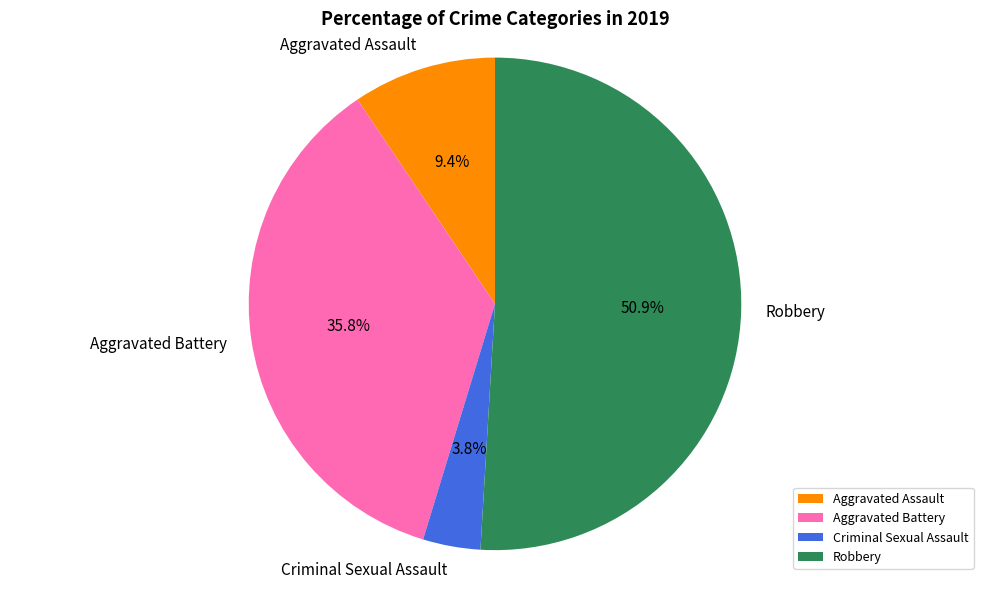

True or false: Aggravated Assault accounts for 9% of the total.

True